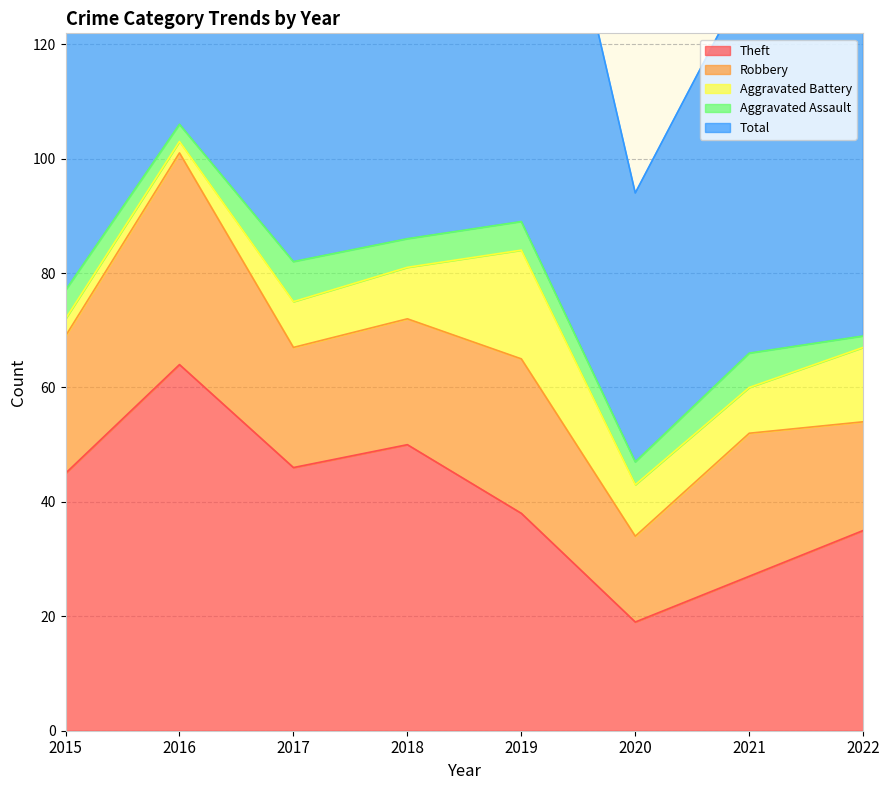

What are all the series names shown in the legend?

Theft, Robbery, Aggravated Battery, Aggravated Assault, Total